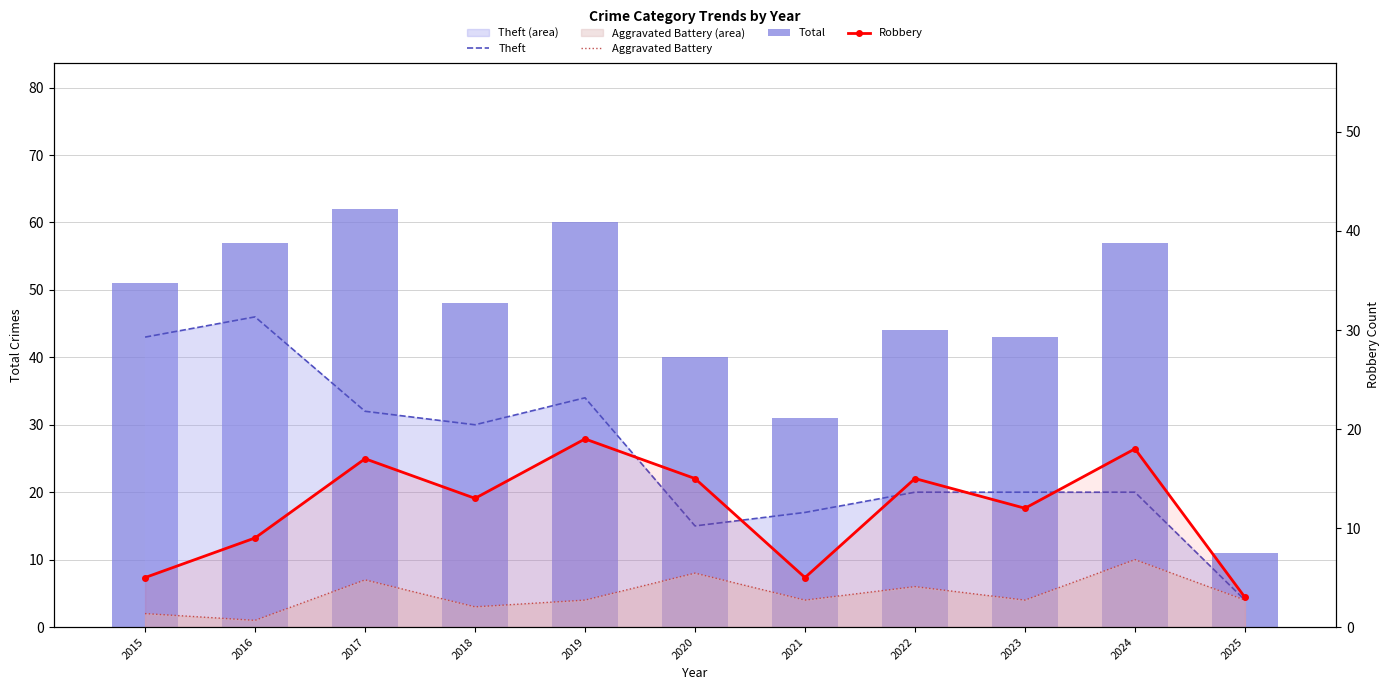

At 2022, list the series in order from smallest to largest.

Aggravated Battery, Robbery, Theft, Total